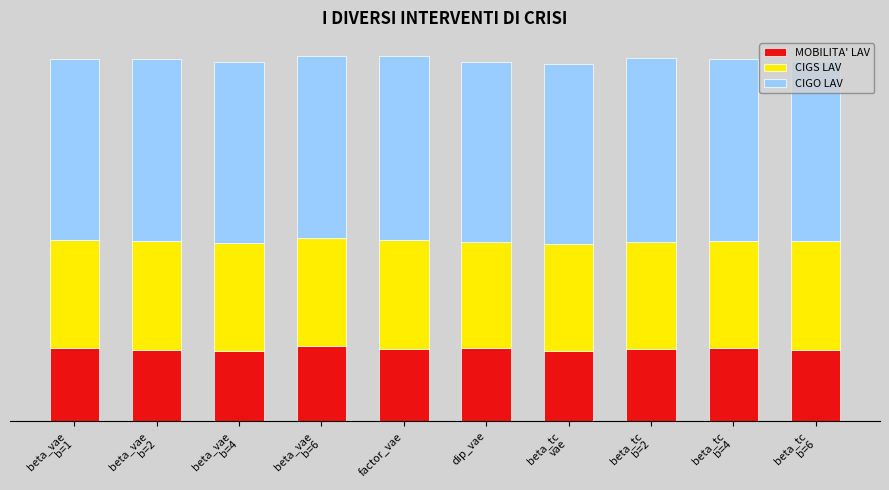

What are all the series names shown in the legend?

MOBILITA' LAV, CIGS LAV, CIGO LAV